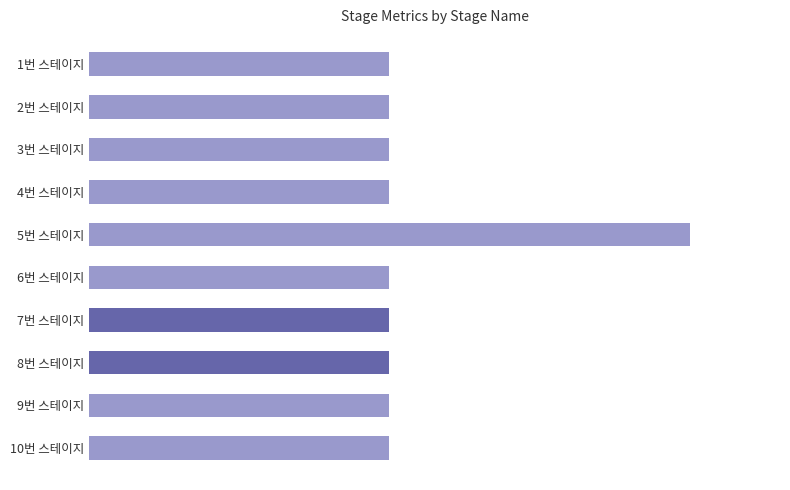

Are the bars horizontal?

Yes